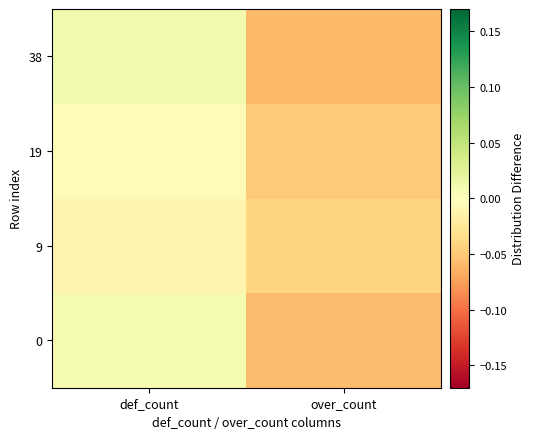

Between over_count and def_count, which is larger?

def_count